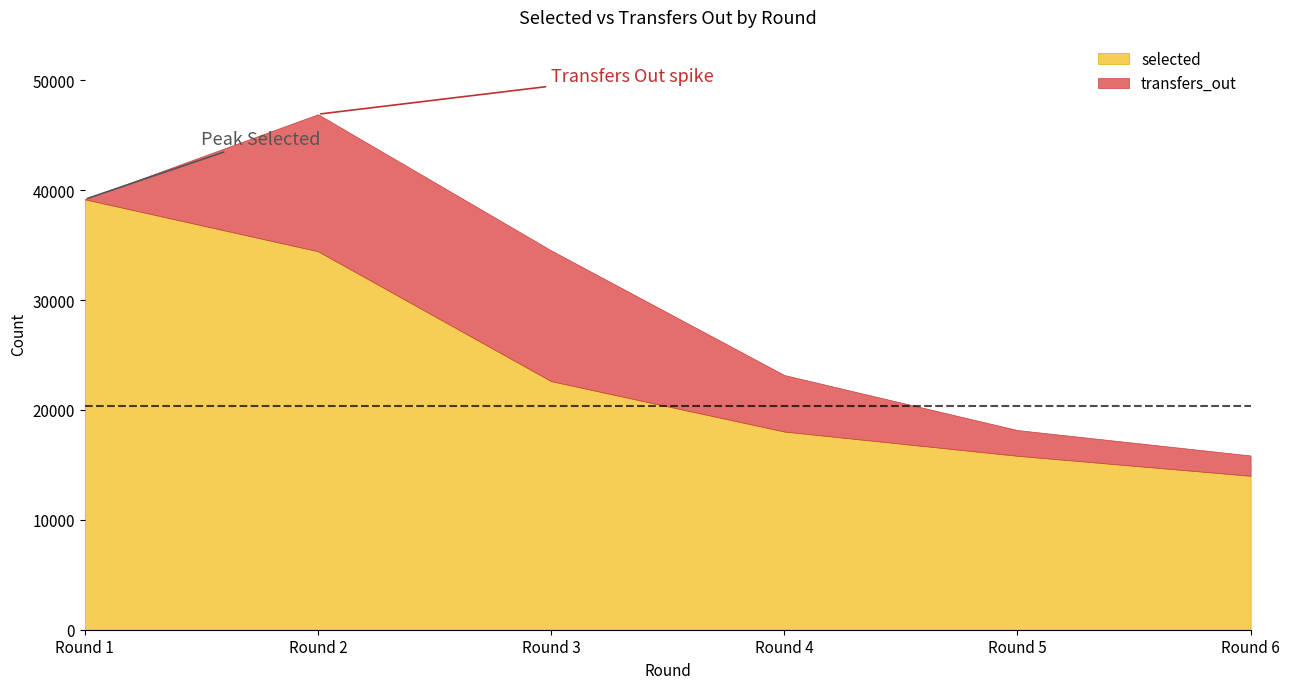

The value of selected at Round 2 is 34449. True or false?

True